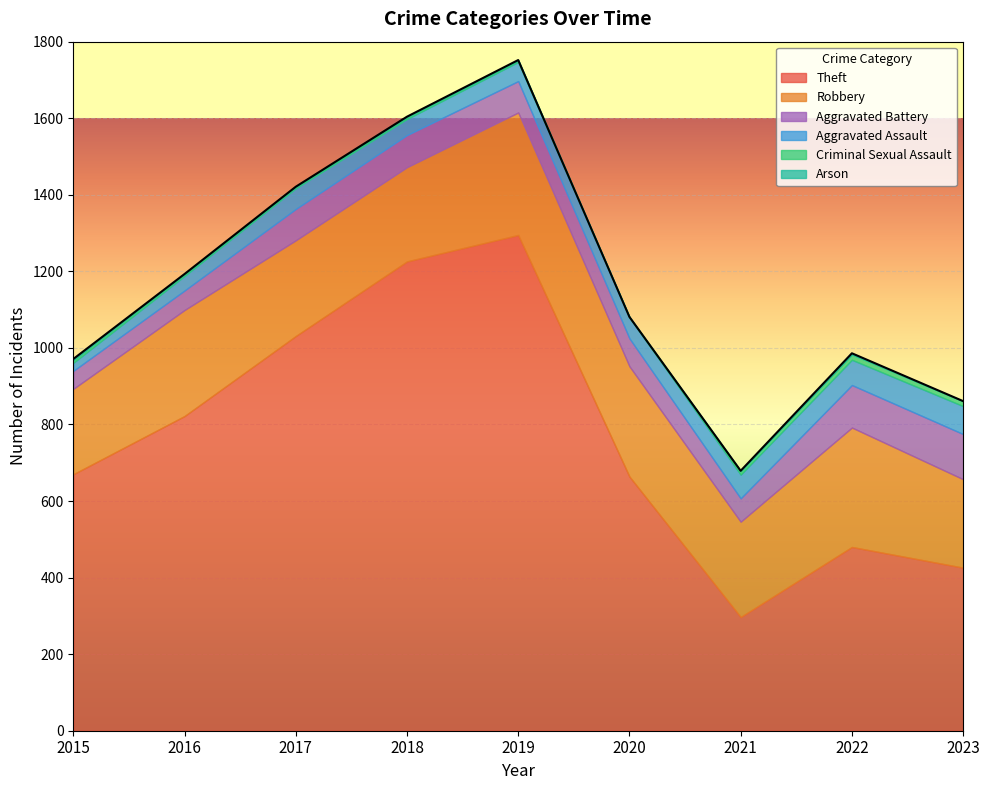

True or false: Robbery and Arson intersect in this chart.

False